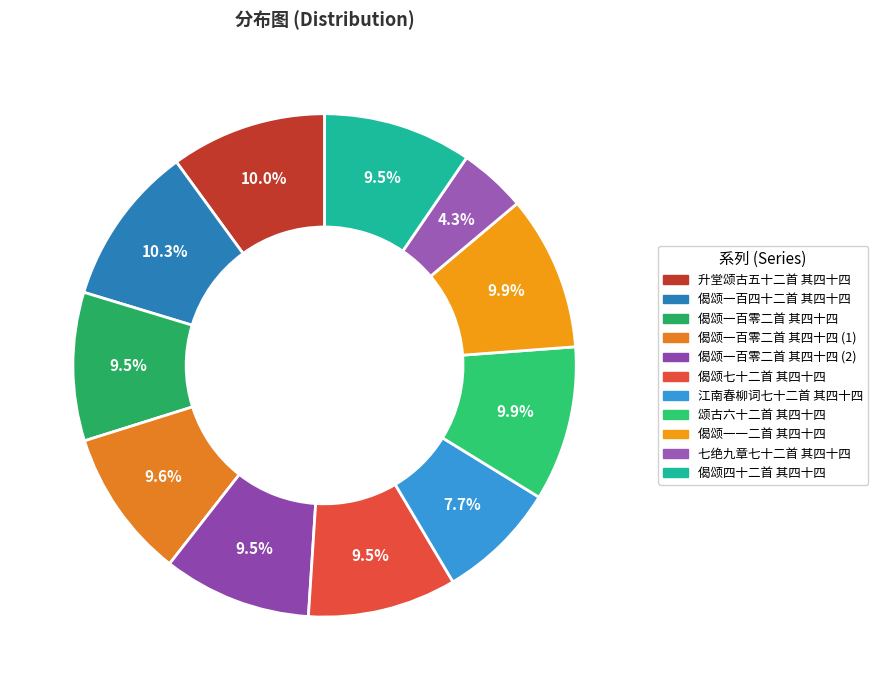

Is the sum of 偈颂一百四十二首 其四十四 and 颂古六十二首 其四十四 greater than half?

No